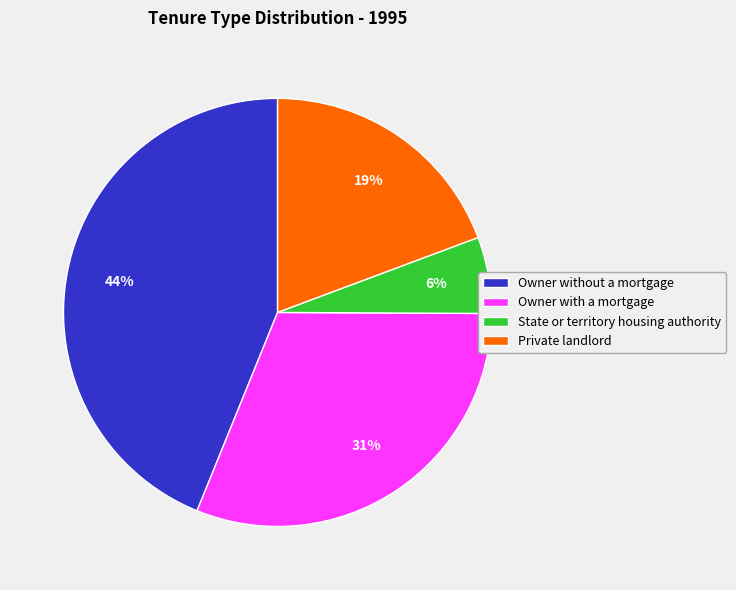

Count the number of slices in the pie.

4